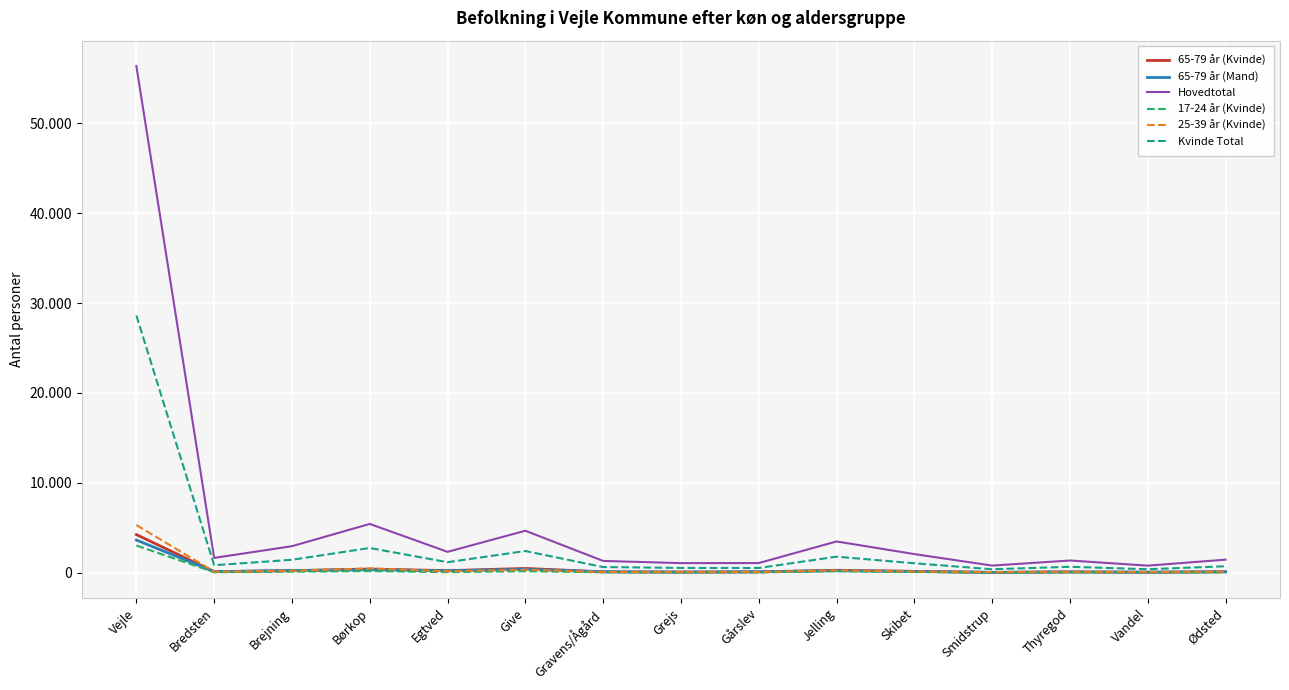

Does the chart have visible grid lines?

Yes